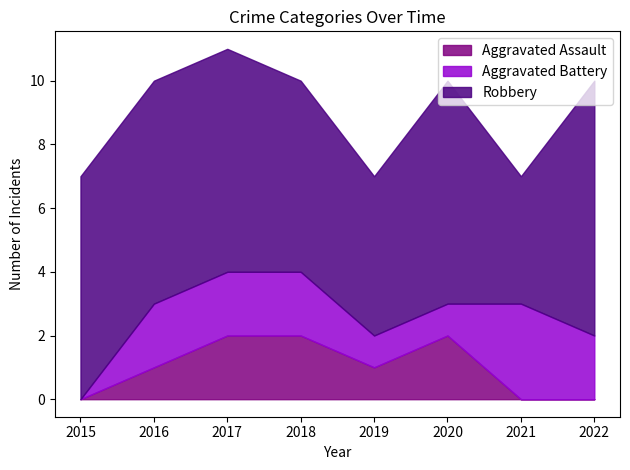

True or false: Aggravated Assault and Robbery cross at least once.

False